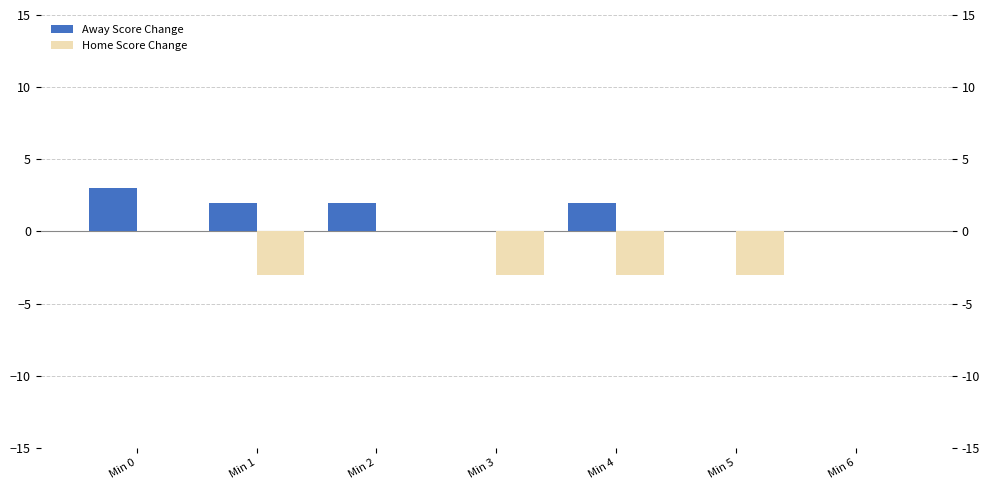

What is the difference between the maximum and minimum values in the Home Score Change series?

3